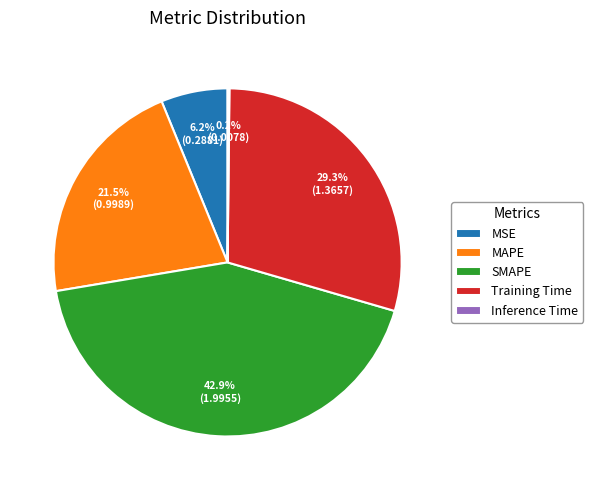

To the nearest percent, what is the difference between the Training Time and MAPE slice percentages?

8%